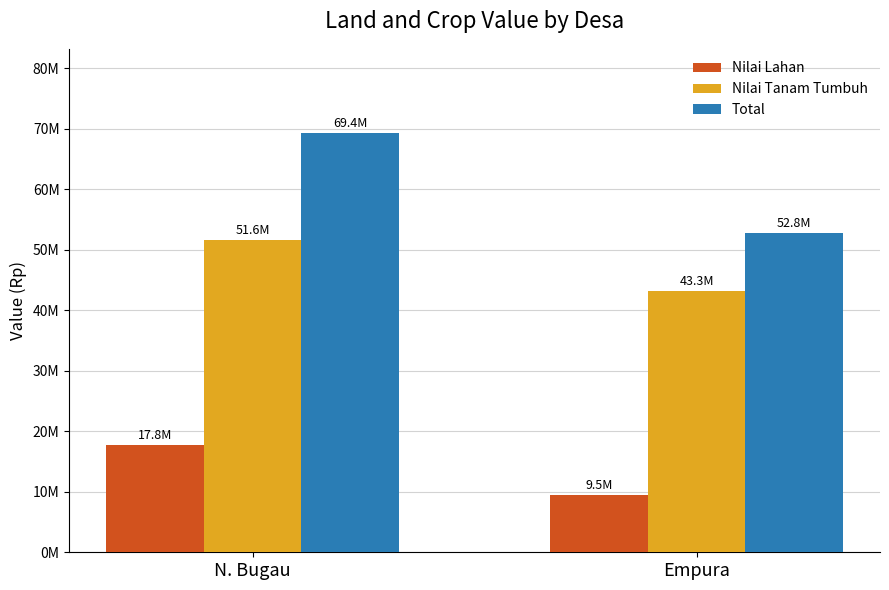

What position from the left is N. Bugau?

1